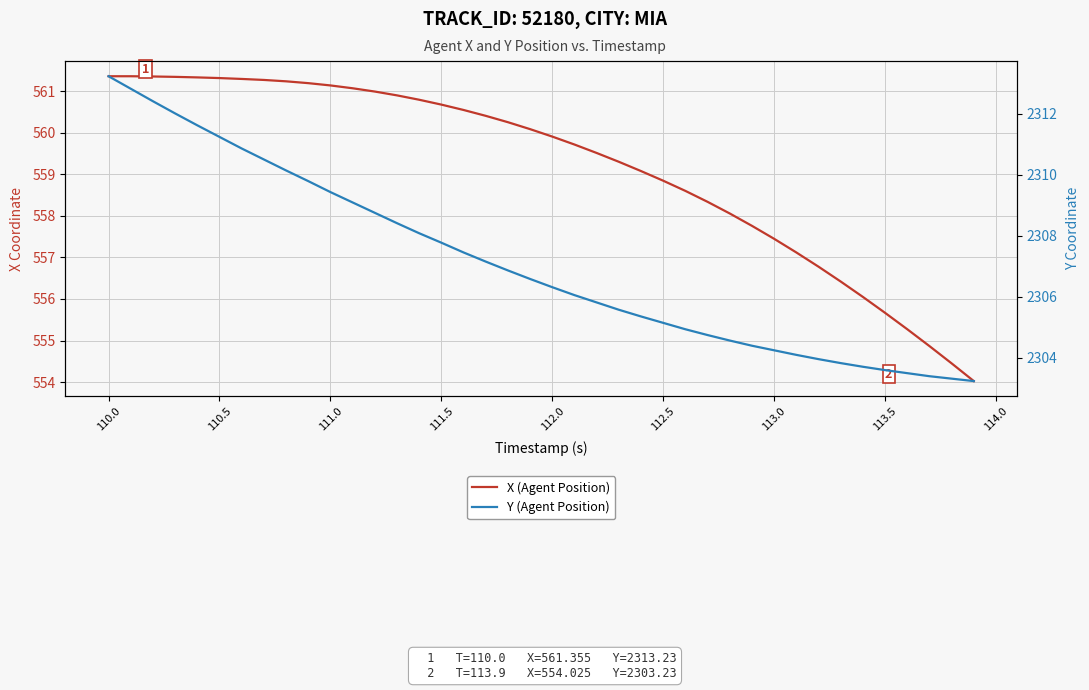

How many categories are shown in the chart?

40